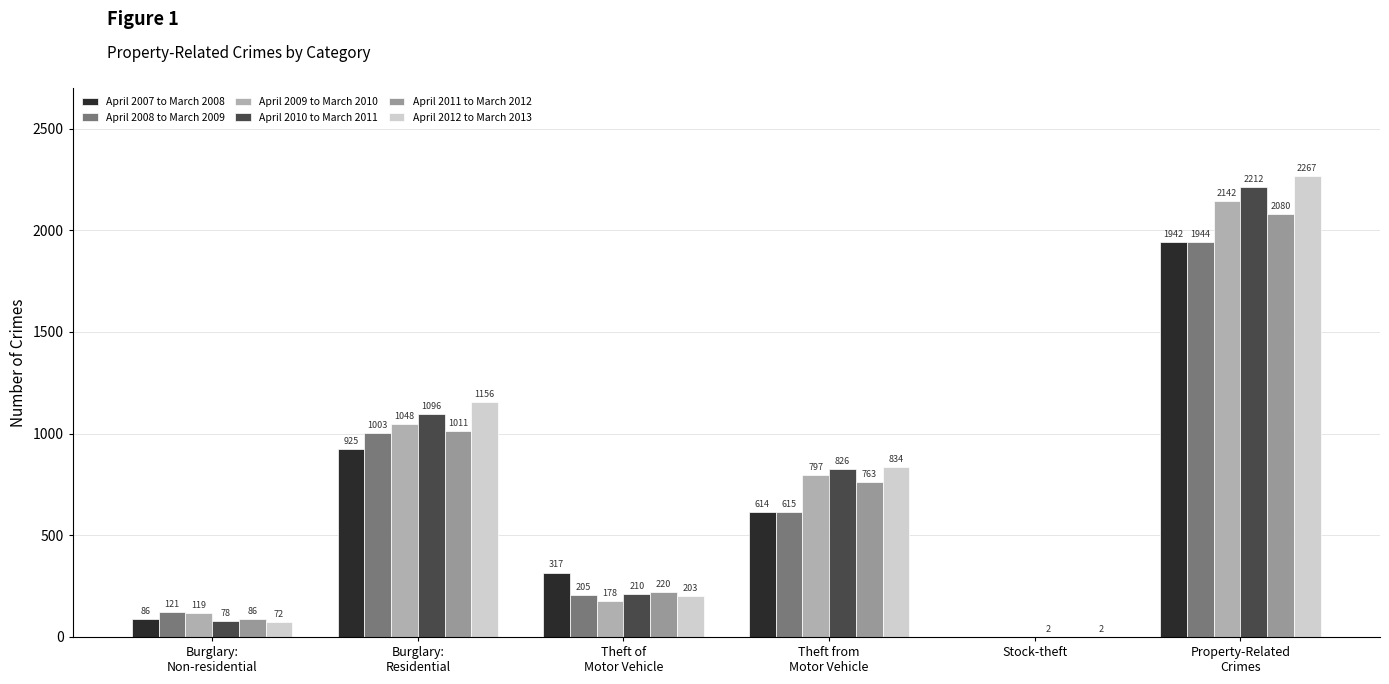

Where is April 2007 to March 2008 nearest to the value 971?

Burglary:
Residential